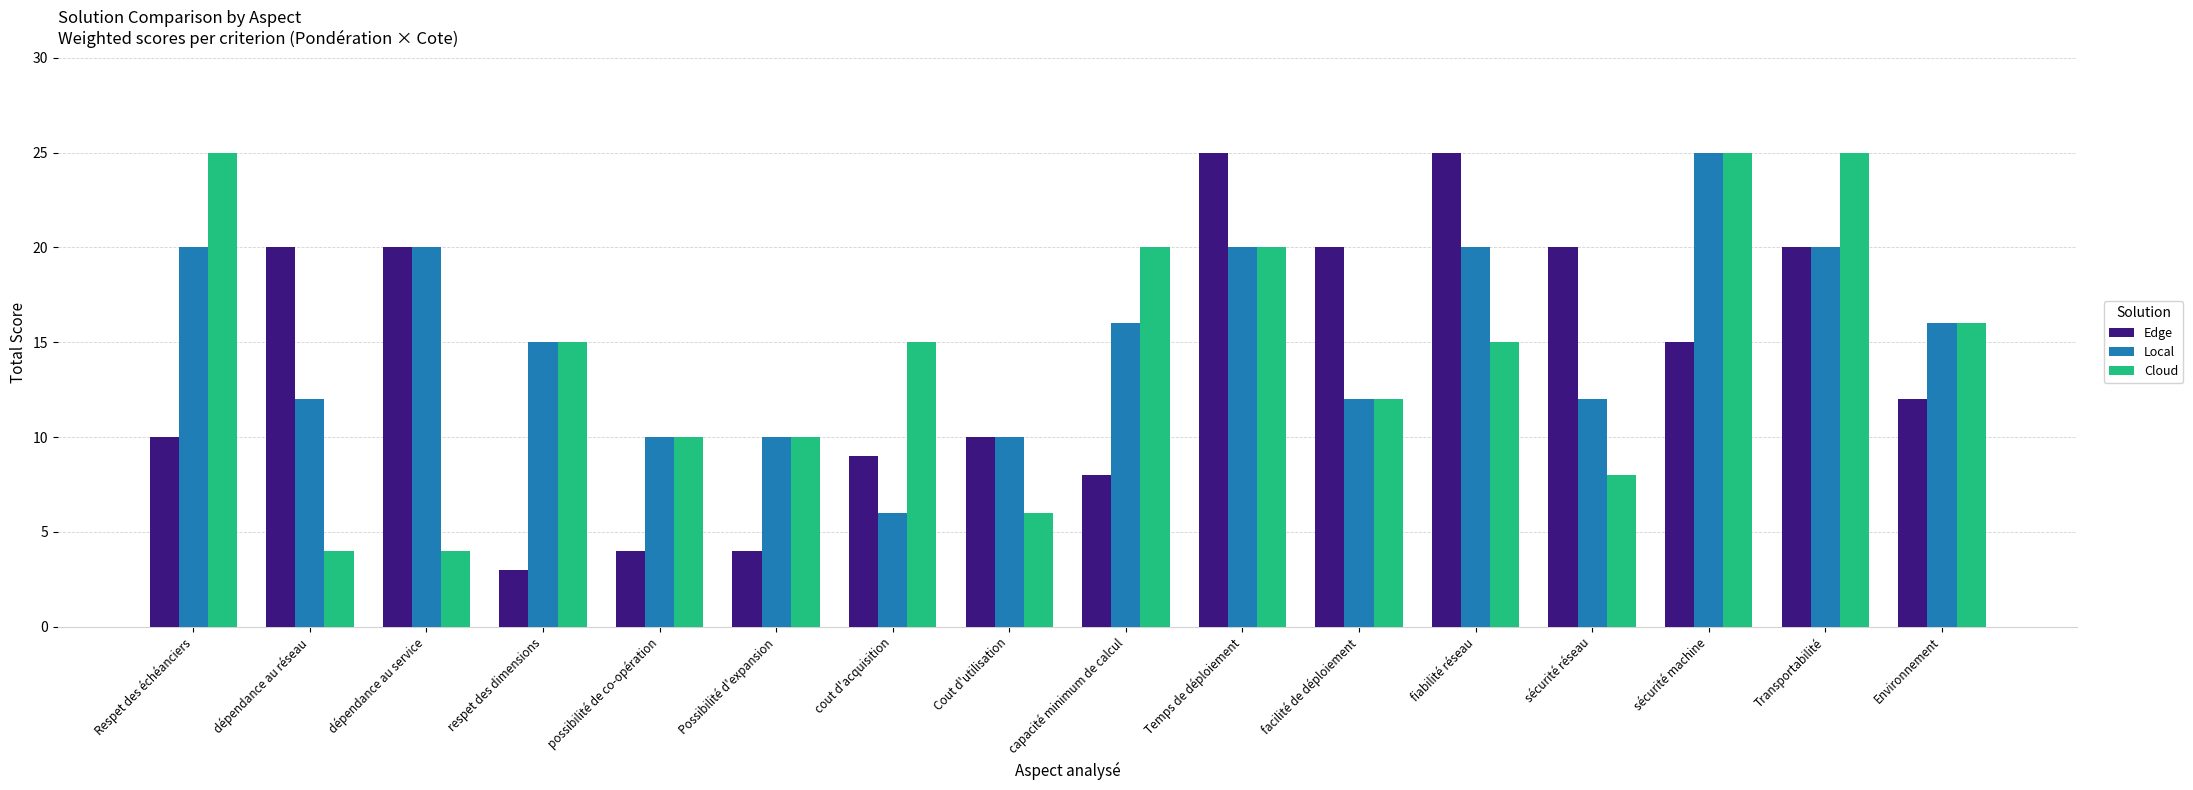

What is the total value across all series at dépendance au réseau?

36